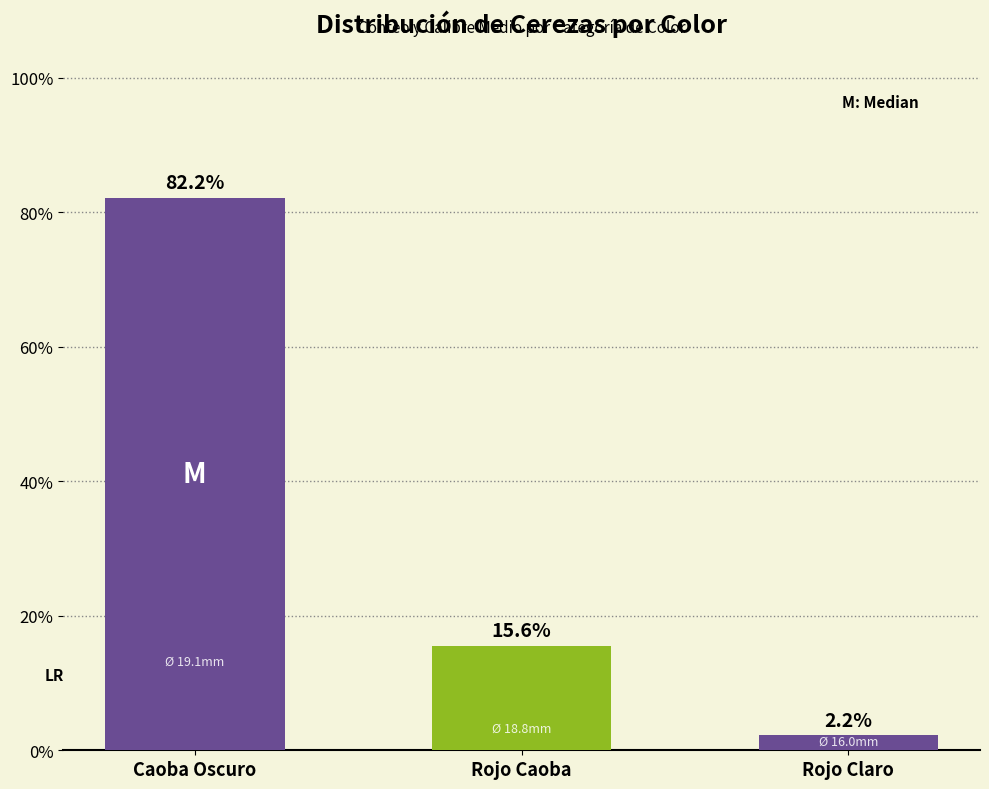

Which category has the highest value across all series?

Caoba Oscuro